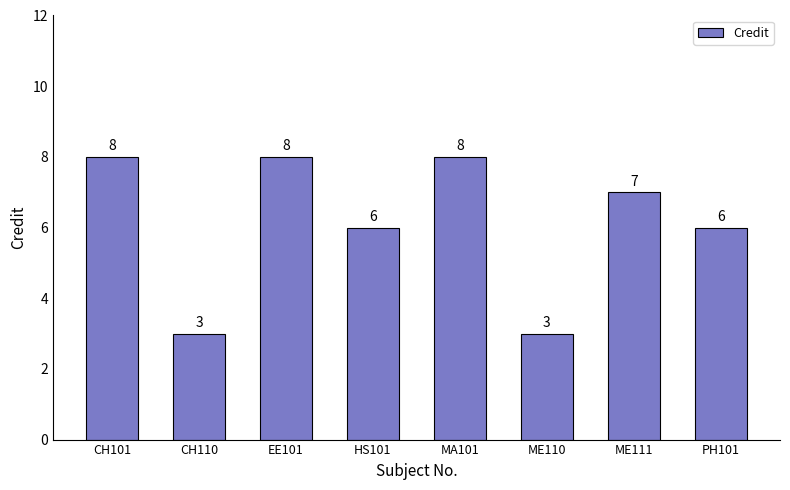

What is the sum of all values?

49